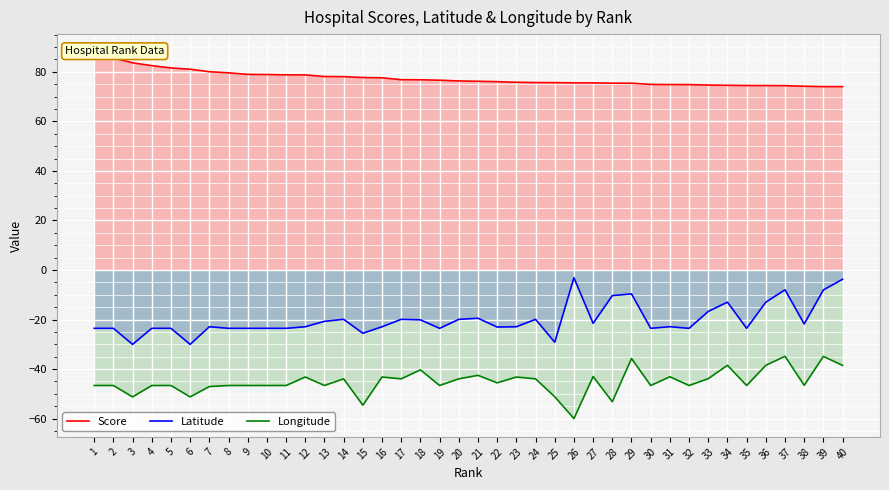

What is the approximate value of Latitude at 28?

-10.3